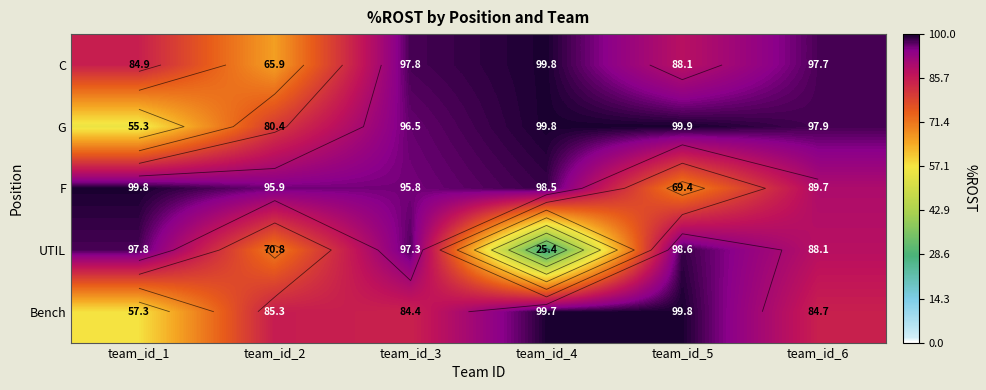

What is the difference between the second highest and second lowest values in the UTIL series?

27.0